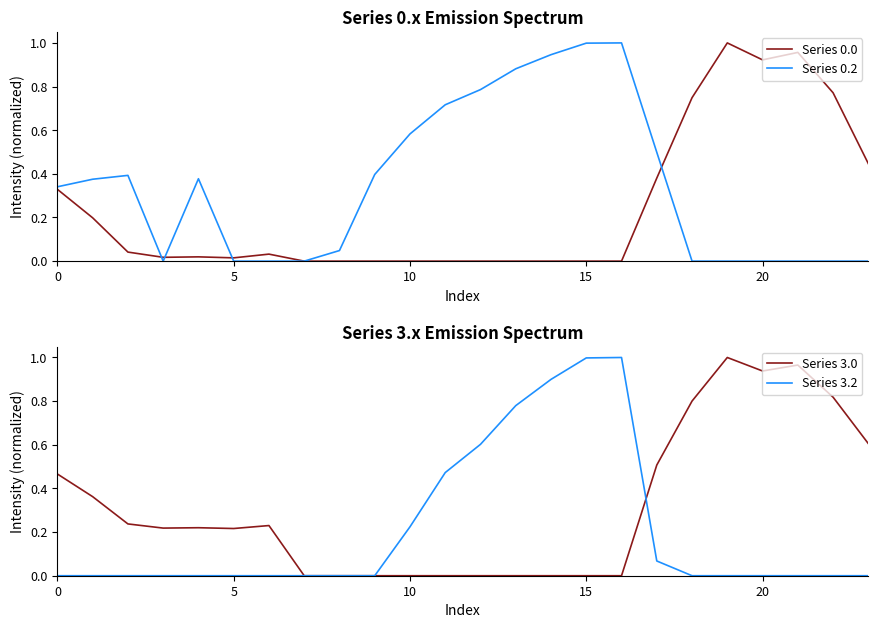

Reading left to right, transcribe all the data shown in this chart.

Series 0.0: 0.3	0.2	0.0	0.0	0.0	0.0	0.0	0.0	0.0	0.0	0.0	0.0	0.0	0.0	0.0	0.0	0.0	0.4	0.7	1.0	0.9	1.0	0.8	0.4
Series 0.2: 0.3	0.4	0.4	0.0	0.4	0.0	0.0	0.0	0.0	0.4	0.6	0.7	0.8	0.9	0.9	1.0	1.0	0.5	0.0	0.0	0.0	0.0	0.0	0.0
Series 3.0: 0.5	0.4	0.2	0.2	0.2	0.2	0.2	0.0	0.0	0.0	0.0	0.0	0.0	0.0	0.0	0.0	0.0	0.5	0.8	1.0	0.9	1.0	0.8	0.6
Series 3.2: 0.0	0.0	0.0	0.0	0.0	0.0	0.0	0.0	0.0	0.0	0.2	0.5	0.6	0.8	0.9	1.0	1.0	0.1	0.0	0.0	0.0	0.0	0.0	0.0